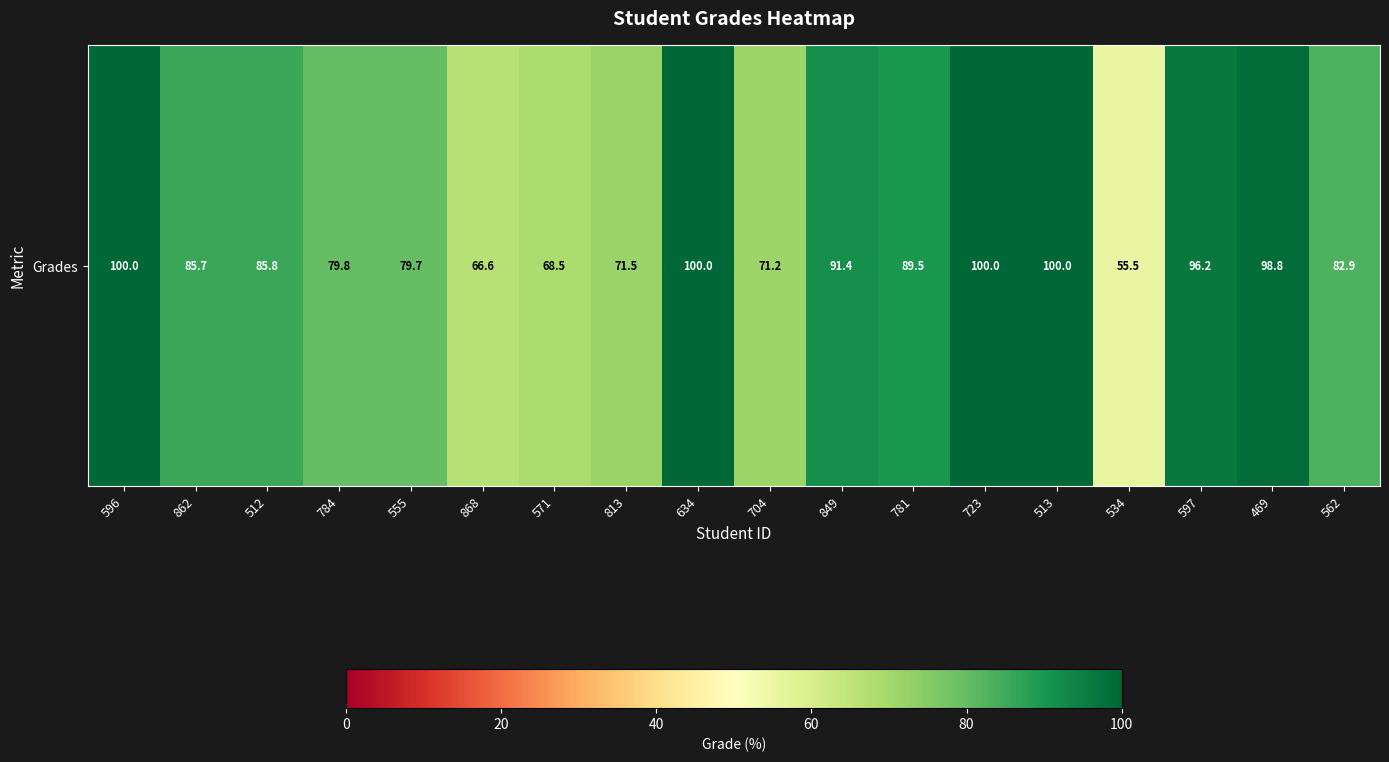

Count the number of data series in this chart.

1